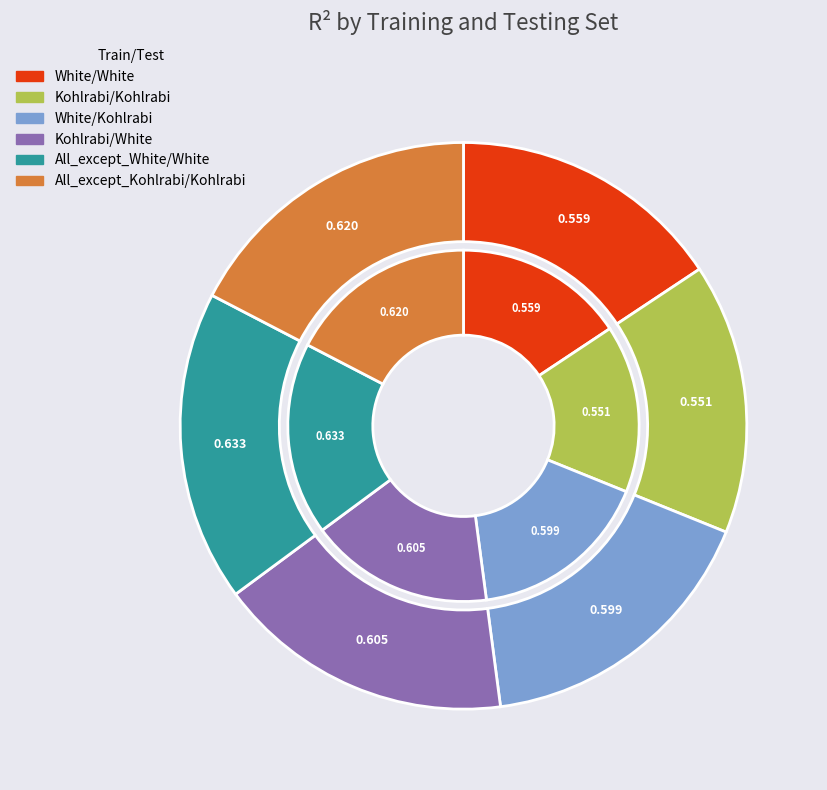

True or false: White accounts for 17% of the total.

True